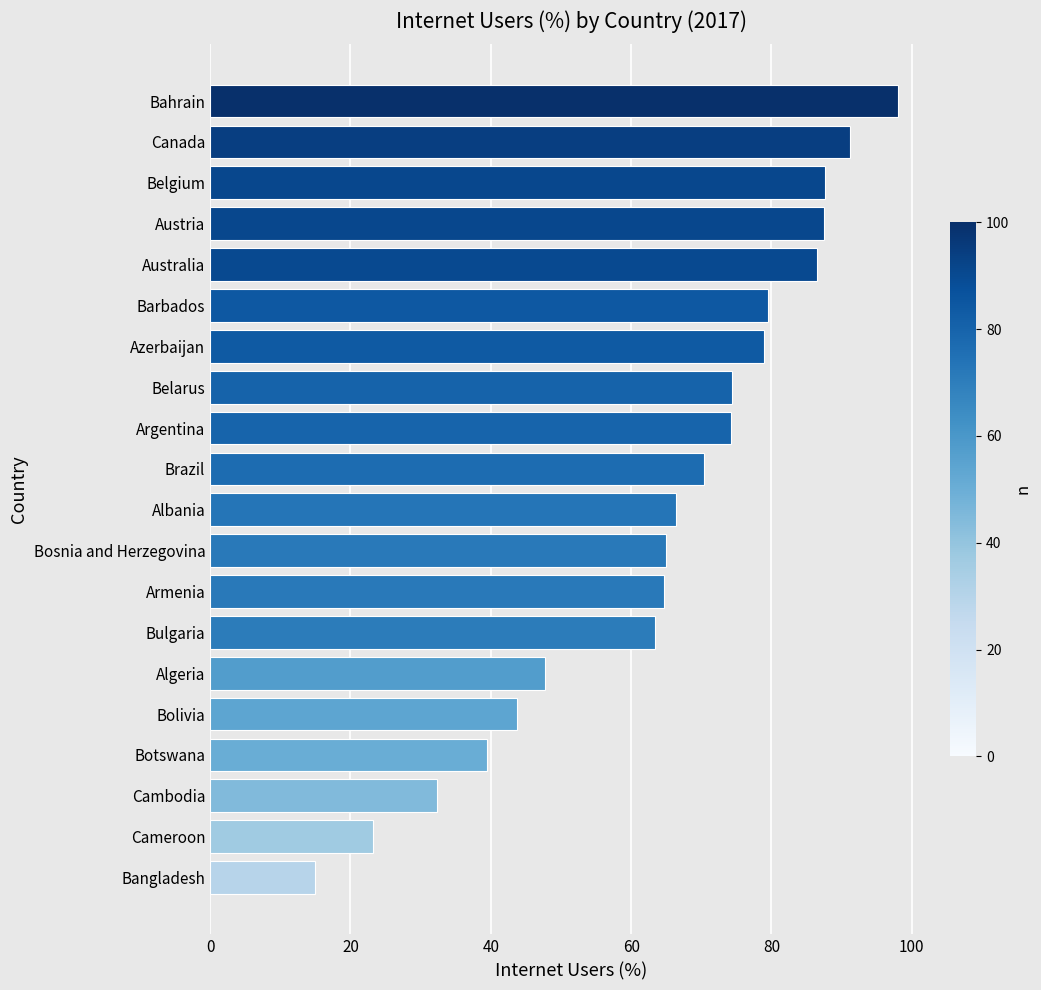

What is the sum of the values at Canada and Albania?

157.6